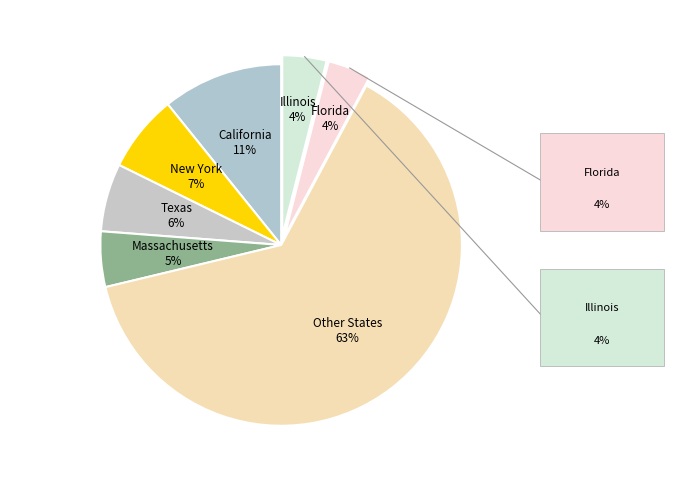

Which slice is the largest?

Other States